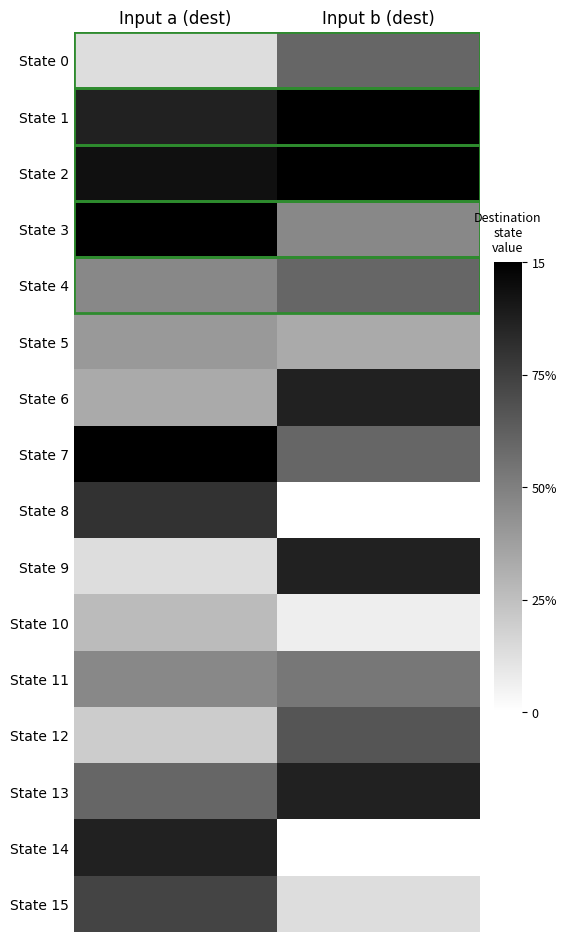

Reading left to right, extract all data points from this chart.

State 0: Input a (dest)=2	Input b (dest)=9
State 1: Input a (dest)=13	Input b (dest)=15
State 2: Input a (dest)=14	Input b (dest)=15
State 3: Input a (dest)=15	Input b (dest)=7
State 4: Input a (dest)=7	Input b (dest)=9
State 5: Input a (dest)=6	Input b (dest)=5
State 6: Input a (dest)=5	Input b (dest)=13
State 7: Input a (dest)=15	Input b (dest)=9
State 8: Input a (dest)=12	Input b (dest)=0
State 9: Input a (dest)=2	Input b (dest)=13
State 10: Input a (dest)=4	Input b (dest)=1
State 11: Input a (dest)=7	Input b (dest)=8
State 12: Input a (dest)=3	Input b (dest)=10
State 13: Input a (dest)=9	Input b (dest)=13
State 14: Input a (dest)=13	Input b (dest)=0
State 15: Input a (dest)=11	Input b (dest)=2